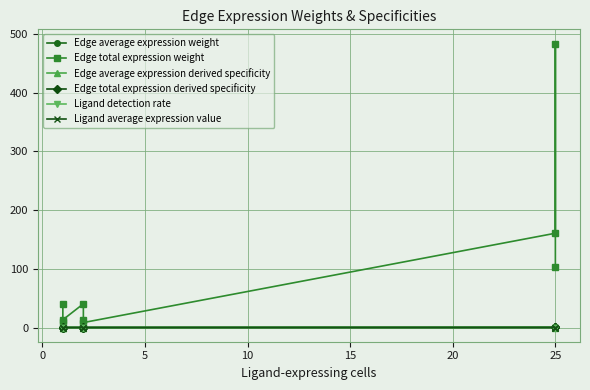

True or false: Edge total expression derived specificity and Ligand detection rate intersect in this chart.

False